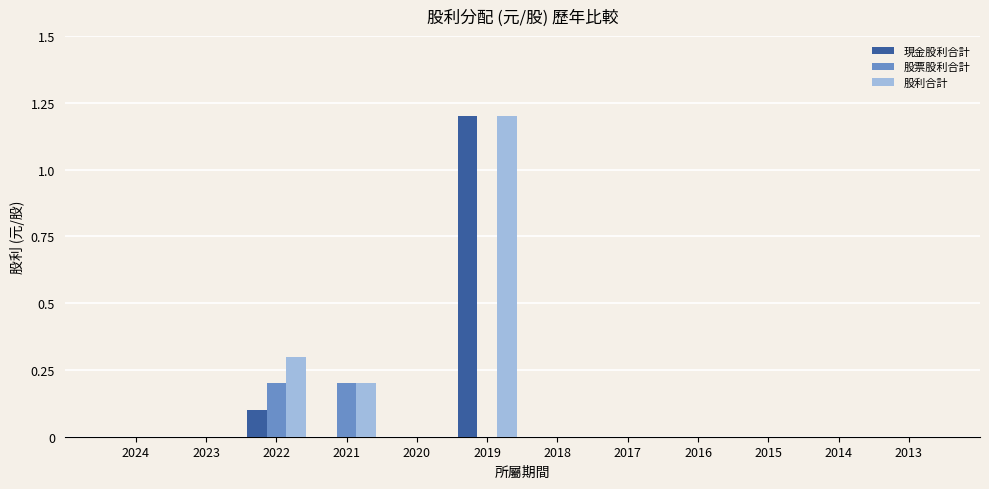

Which series changed the most between 2022 and 2014?

股利合計